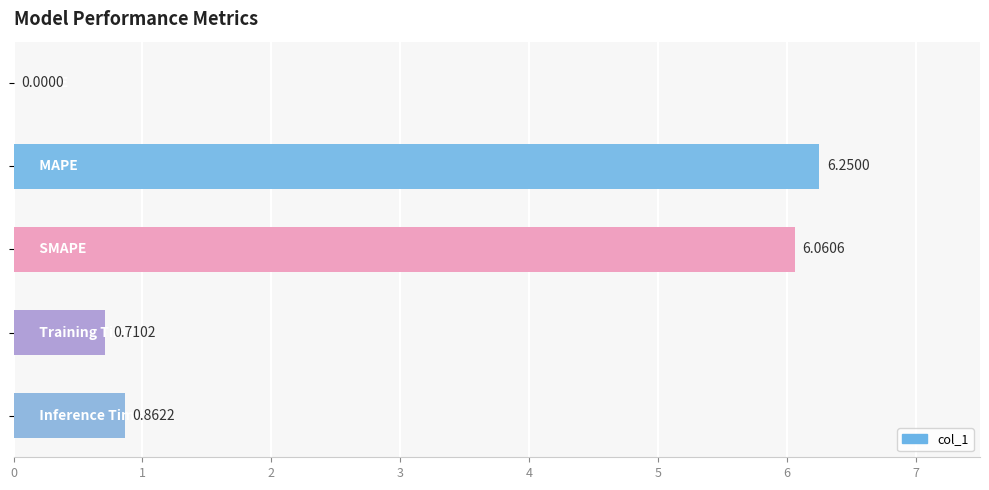

Count the number of data series in this chart.

1